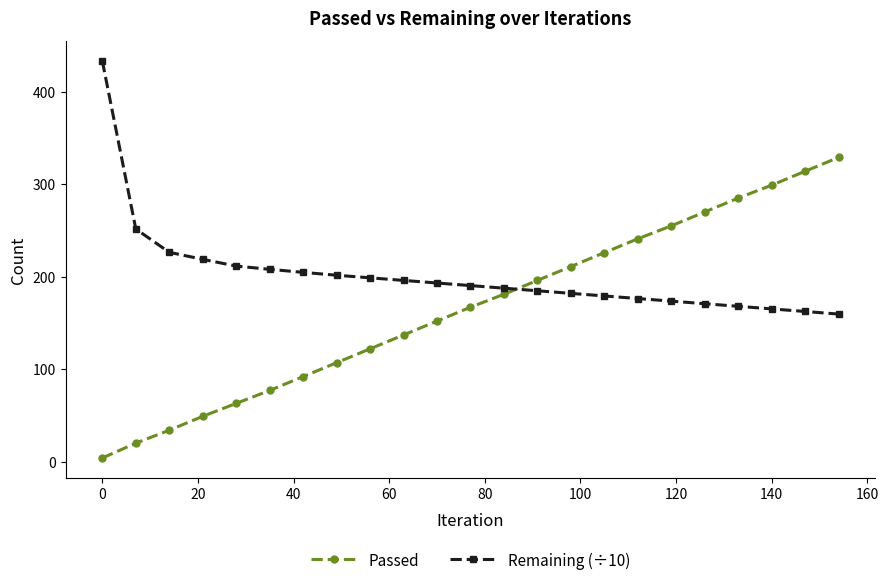

What is the lowest value of the Remaining (÷10) series?

159.6